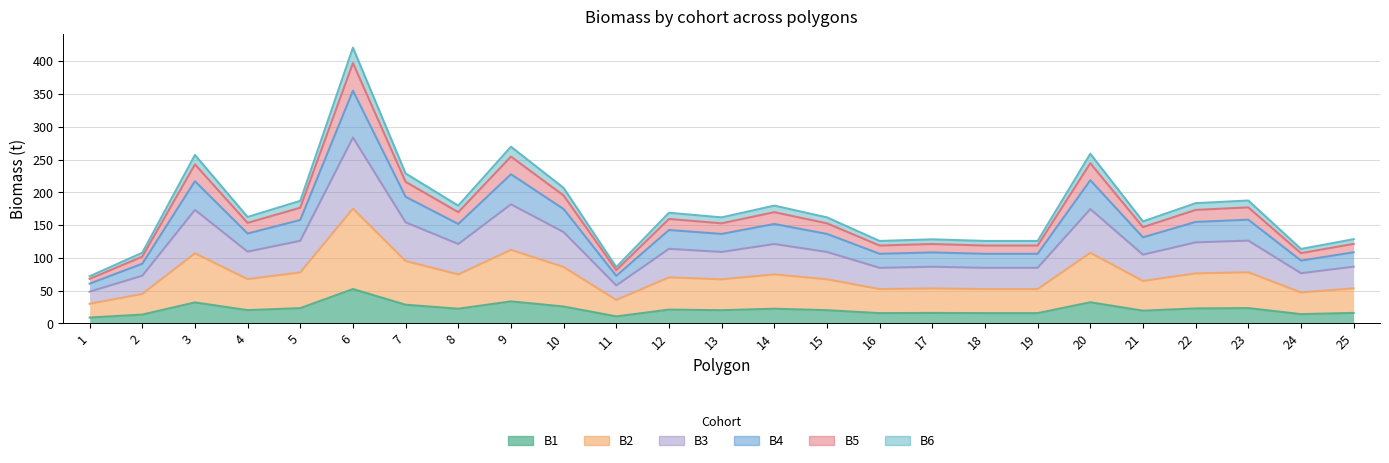

True or false: B1 and B2 intersect in this chart.

False